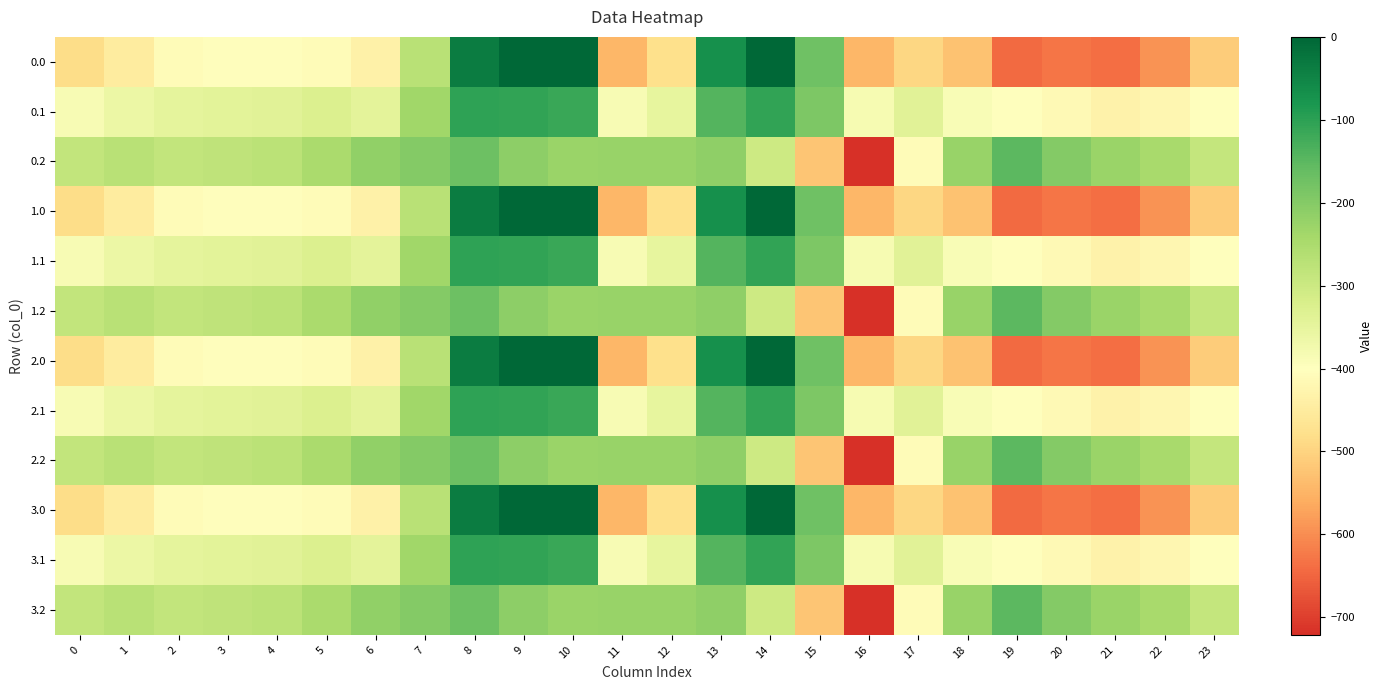

At which category is the sum across all series the highest?

8